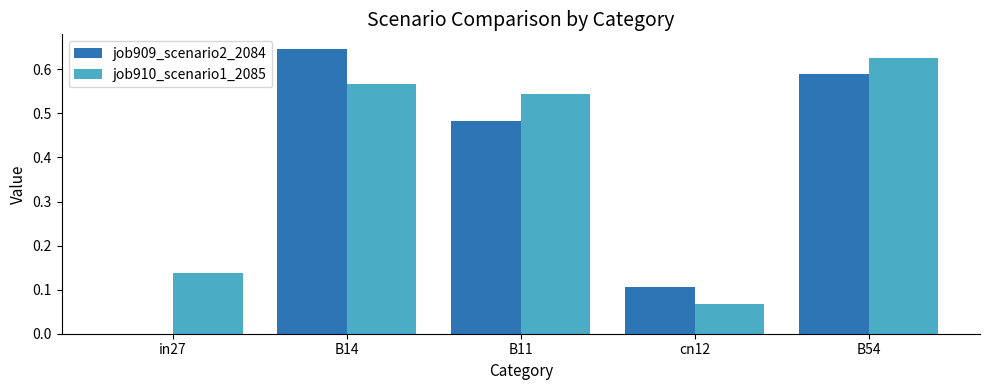

Count the job909_scenario2_2084 values in the range 0 to 1.

5